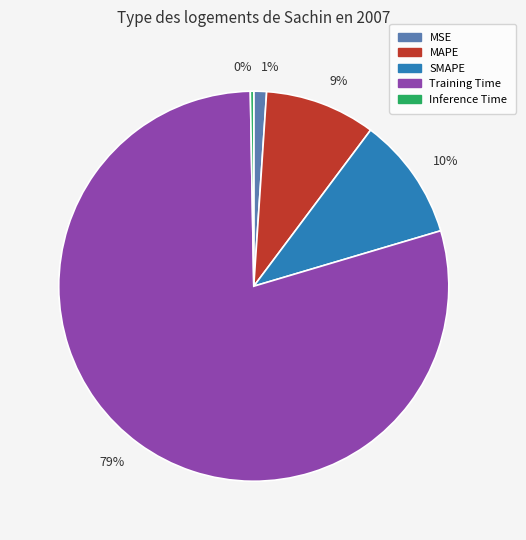

The 10% slice represents 15% of the pie. True or false?

False